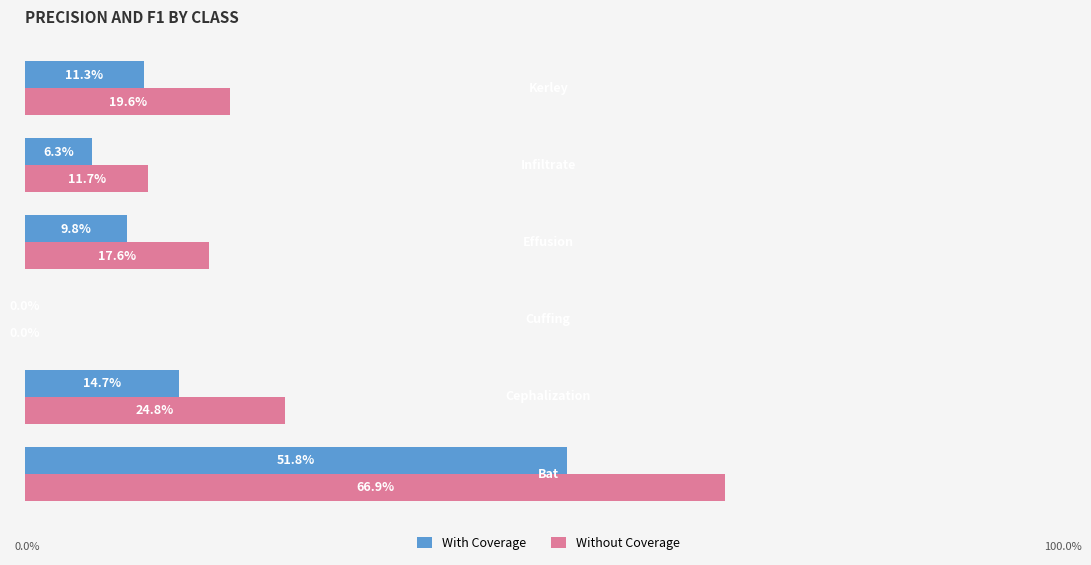

What are all the series names shown in the legend?

With Coverage, Without Coverage